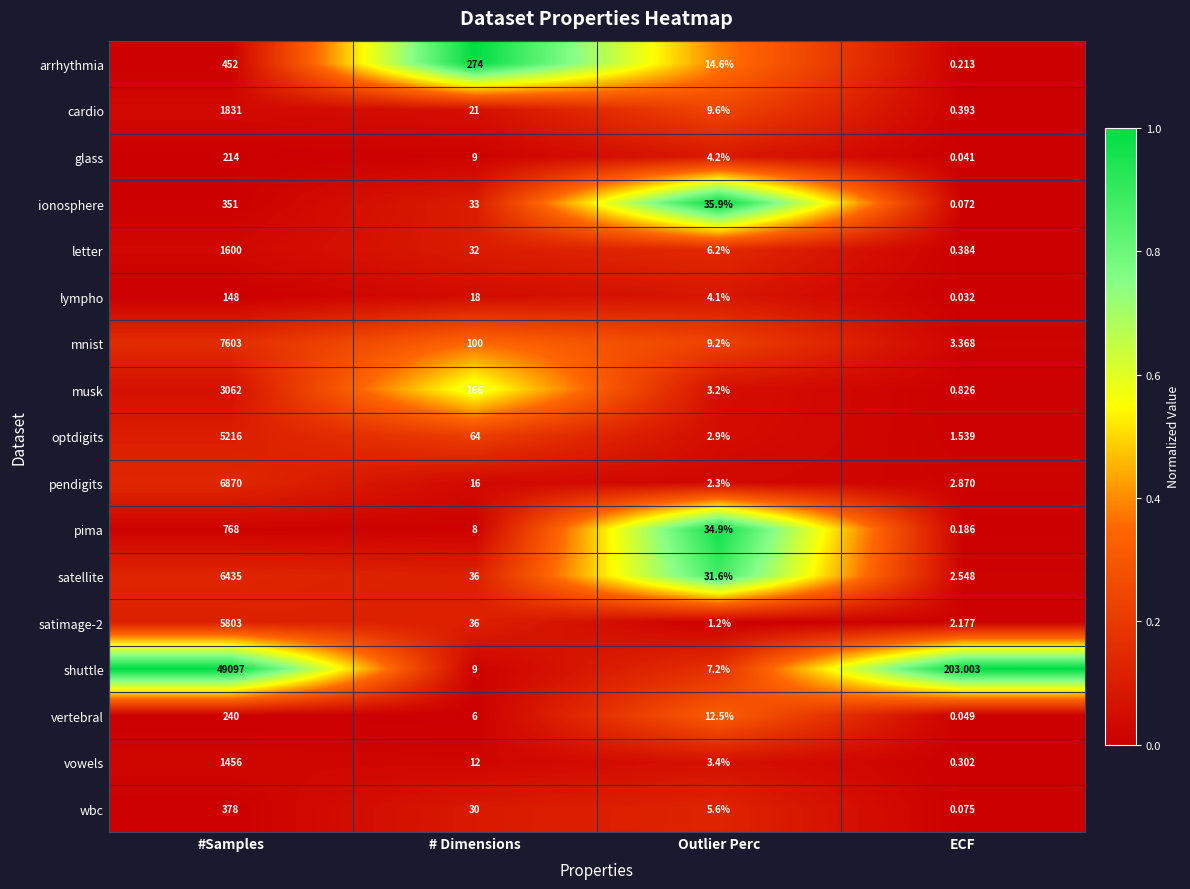

Which series changed the most between # Dimensions and ECF?

arrhythmia